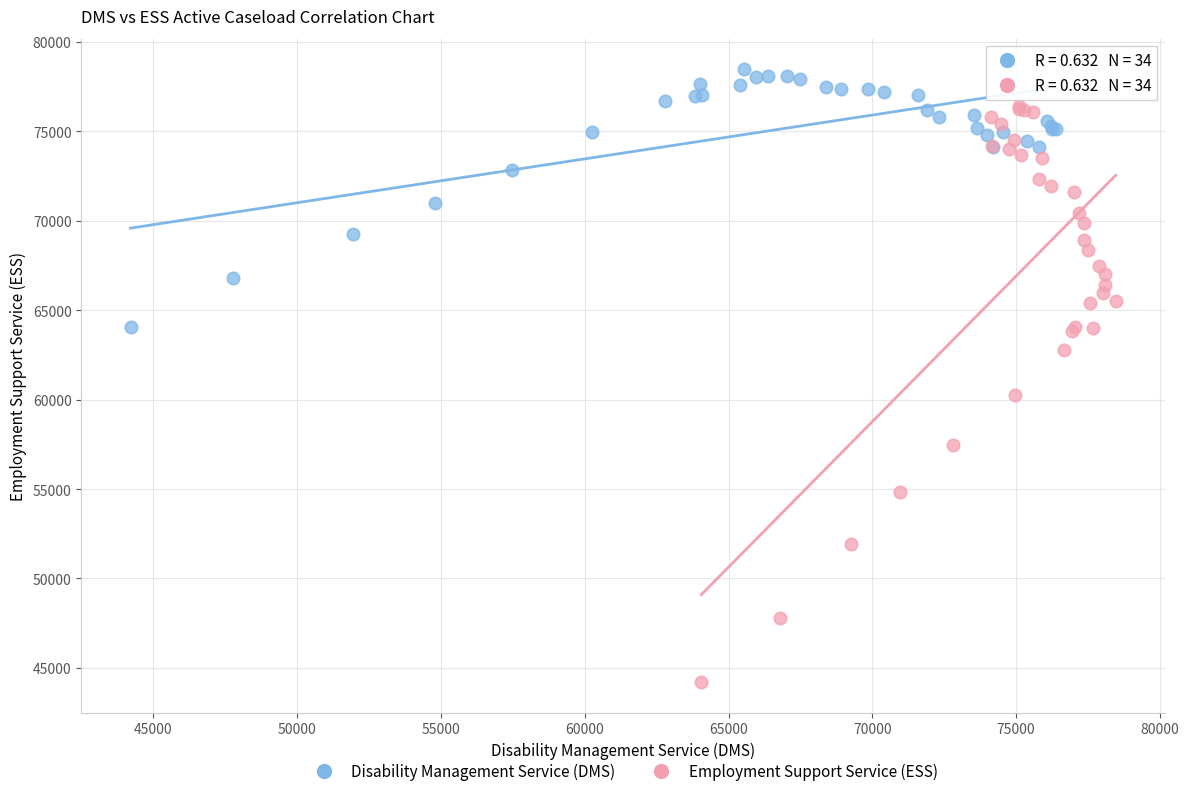

Which series contains the lowest Y value?

Employment Support Service (ESS)